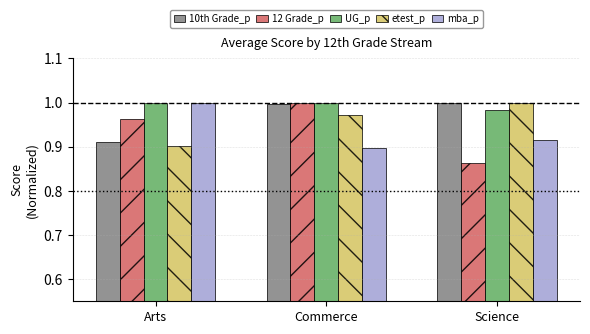

Between Commerce and Science, which series saw the biggest shift?

12 Grade_p